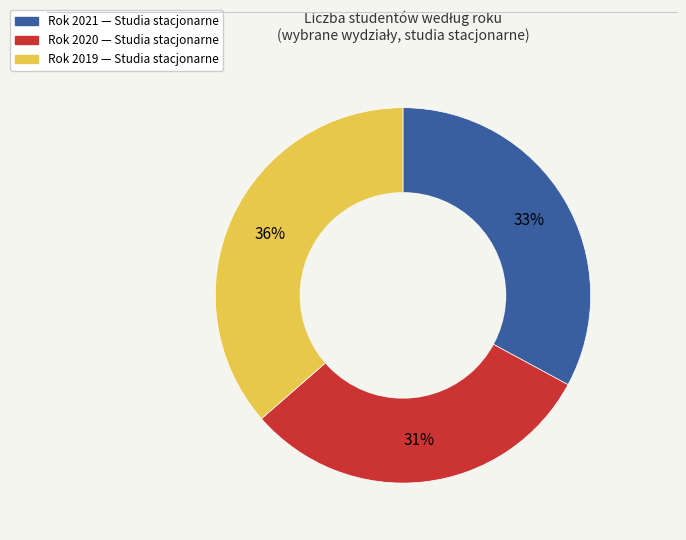

Does any single category account for the majority?

No